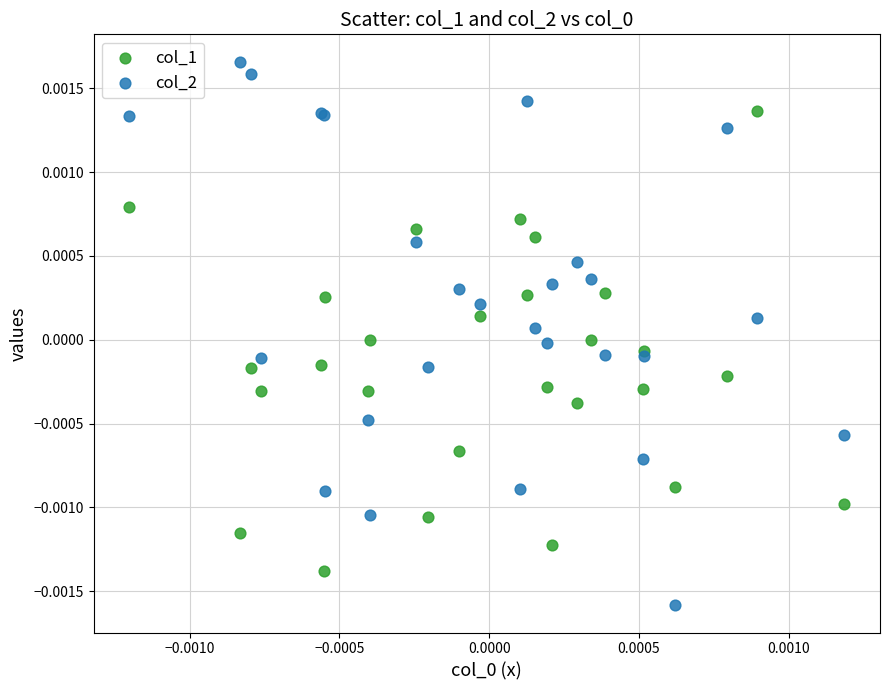

What are all the series names shown in the legend?

col_1, col_2